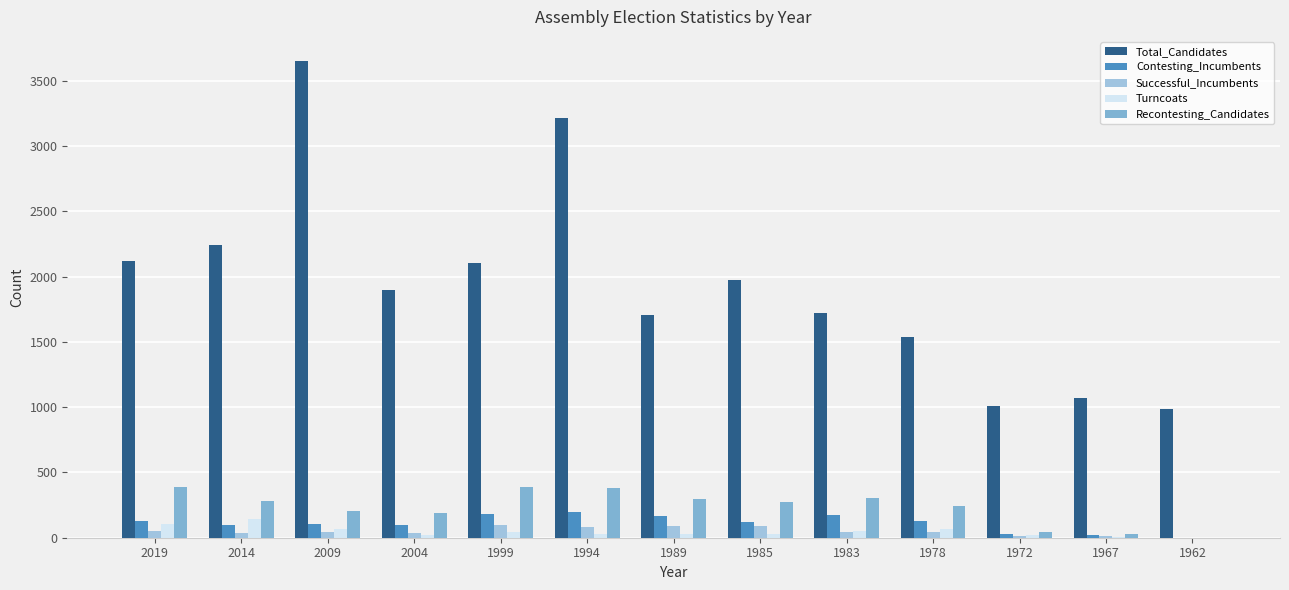

Reading right to left, list all the values displayed in this chart.

Total_Candidates: 1962=988	1967=1067	1972=1013	1978=1538	1983=1720	1985=1972	1989=1704	1994=3219	1999=2104	2004=1896	2009=3655	2014=2241	2019=2118
Contesting_Incumbents: 1962=0	1967=19	1972=26	1978=126	1983=171	1985=123	1989=166	1994=194	1999=183	2004=98	2009=106	2014=94	2019=130
Successful_Incumbents: 1962=0	1967=11	1972=15	1978=42	1983=46	1985=86	1989=90	1994=80	1999=101	2004=38	2009=47	2014=33	2019=52
Turncoats: 1962=0	1967=2	1972=21	1978=65	1983=52	1985=26	1989=25	1994=29	1999=44	2004=22	2009=70	2014=140	2019=108
Recontesting_Candidates: 1962=0	1967=32	1972=44	1978=242	1983=304	1985=272	1989=293	1994=378	1999=390	2004=193	2009=203	2014=281	2019=385